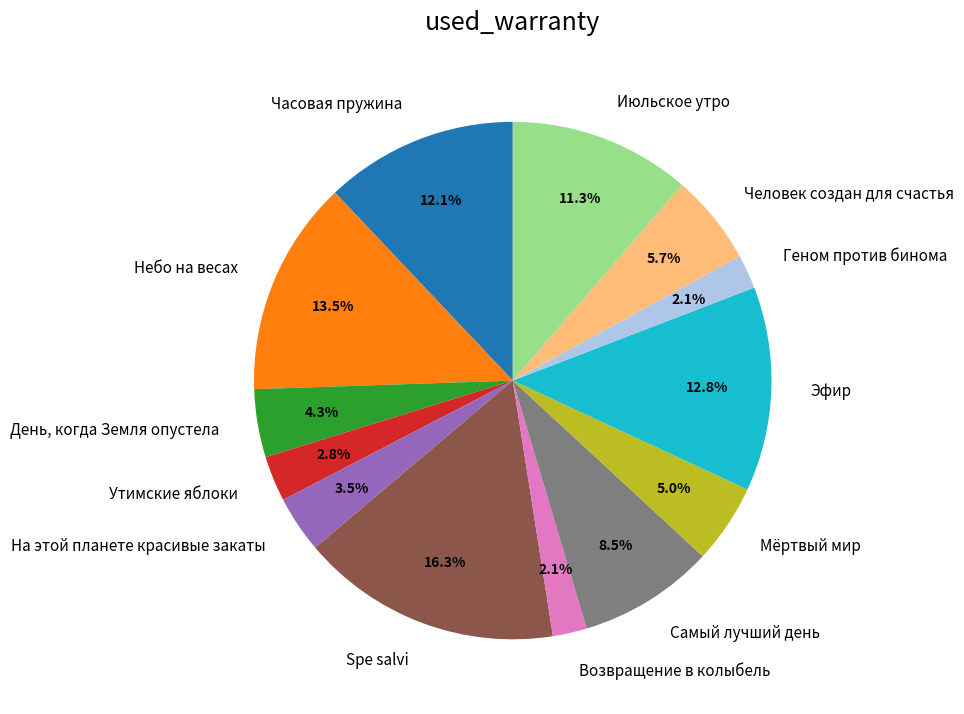

Which has a higher value, День, когда Земля опустела or Эфир?

Эфир